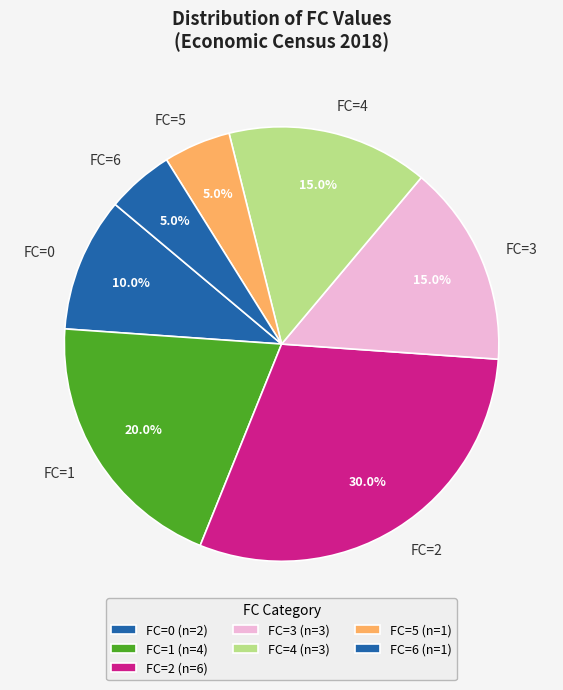

How many segments does this pie chart have?

7